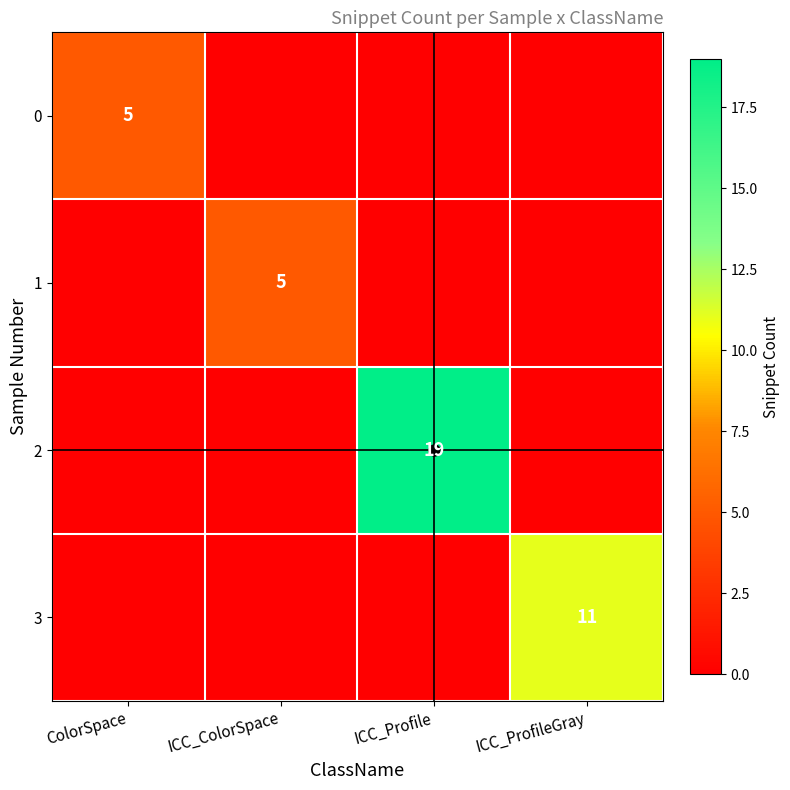

List the labels in order of 2 value, largest first.

ICC_Profile, ColorSpace, ICC_ColorSpace, ICC_ProfileGray